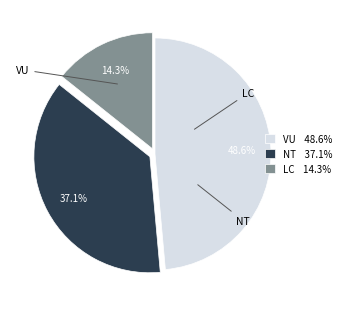

Is there a majority slice in this chart?

No